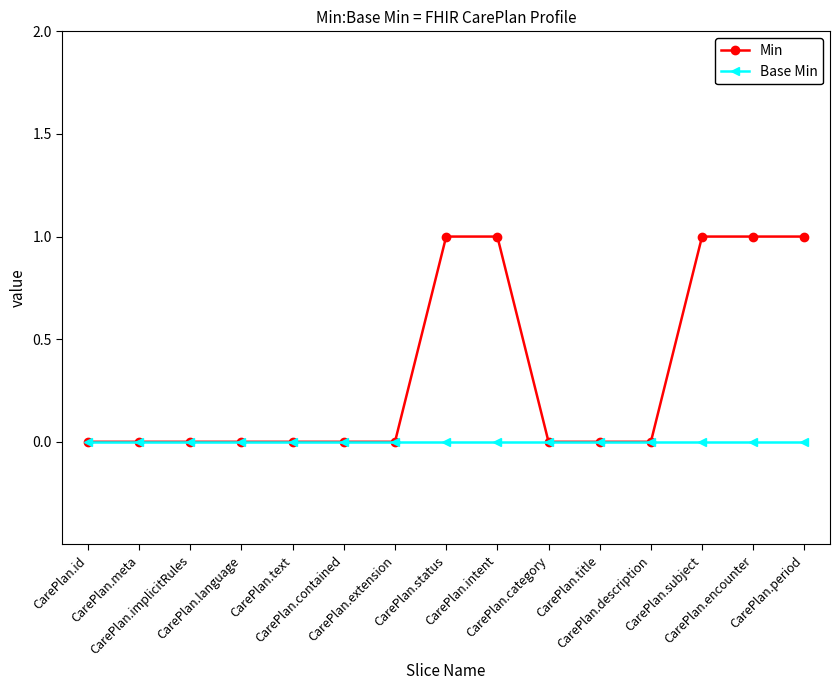

Which series has the largest total across all categories?

Min